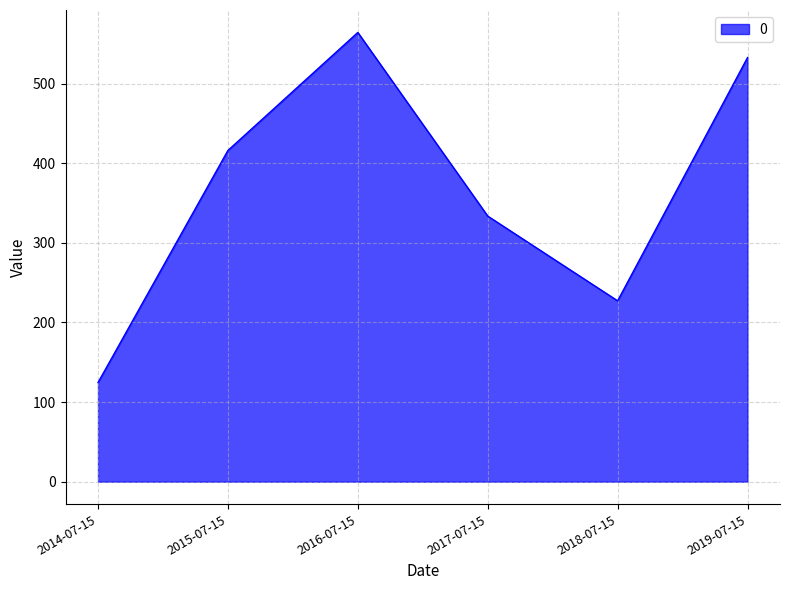

Rank the categories by value from lowest to highest.

2014-07-15, 2018-07-15, 2017-07-15, 2015-07-15, 2019-07-15, 2016-07-15